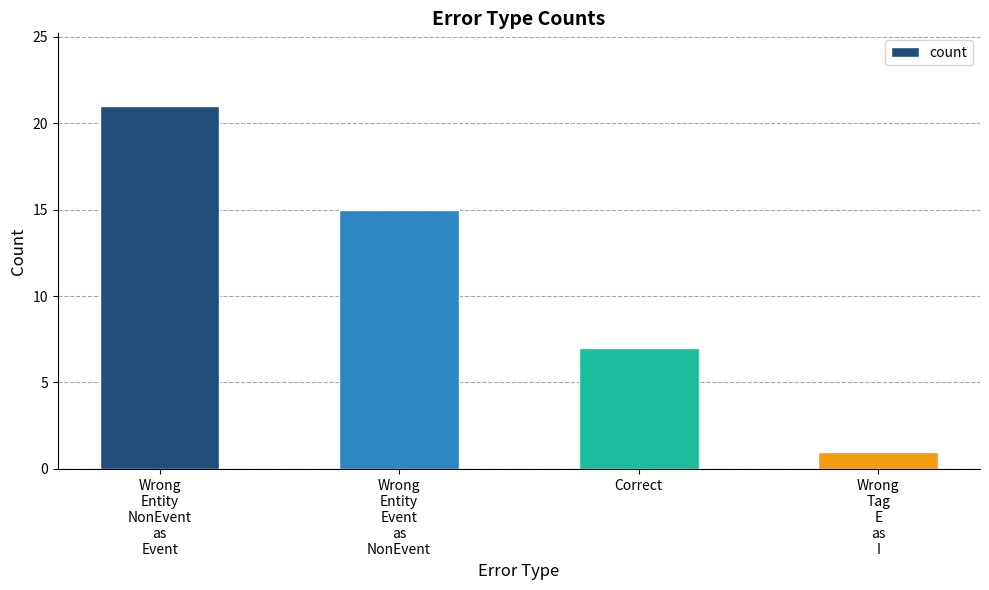

Which label corresponds to the largest value in the chart?

Wrong
Entity
NonEvent
as
Event